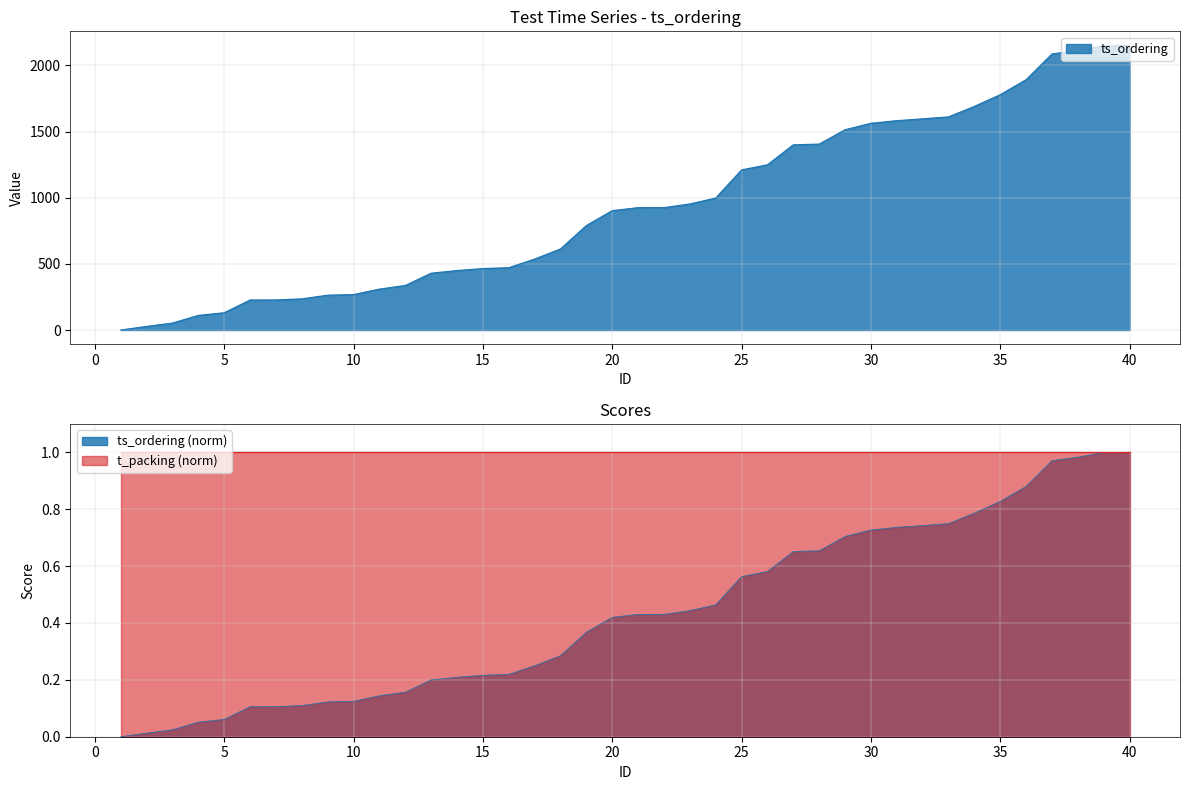

Reading left to right, extract all data points from this chart.

1=0.1	2=27.2	3=52.8	4=110.4	5=130.7	6=226.9	7=227.4	8=235.8	9=263.3	10=268.0	11=309.4	12=336.8	13=429.5	14=449.8	15=464.7	16=471.1	17=536.5	18=613.0	19=790.0	20=902.7	21=925.2	22=925.5	23=953.2	24=997.8	25=1210.8	26=1249.2	27=1400.4	28=1405.8	29=1514.3	30=1563.0	31=1583.1	32=1596.8	33=1611.6	34=1690.7	35=1779.4	36=1892.9	37=2087.4	38=2113.8	39=2148.9	40=2150.8